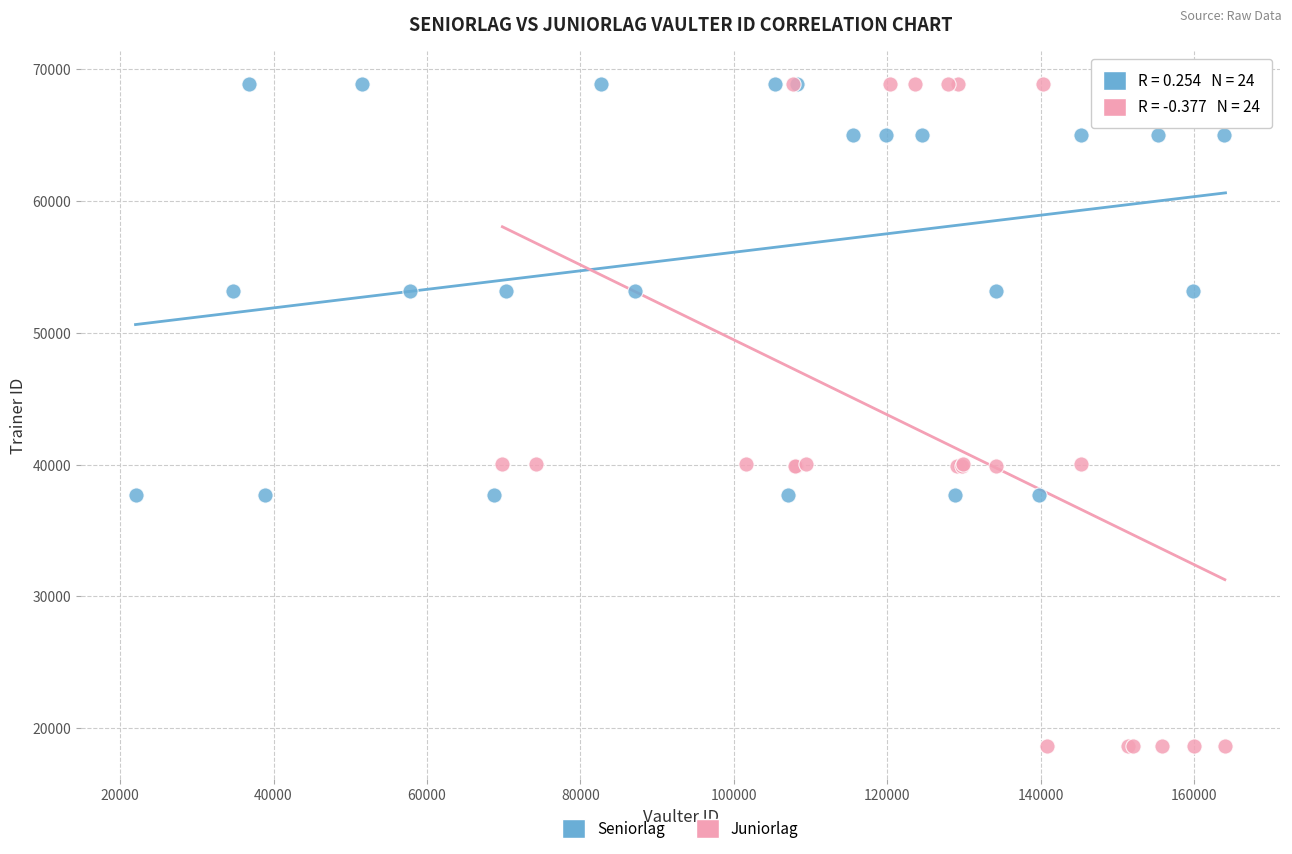

Which series reaches the minimum Y coordinate?

Juniorlag